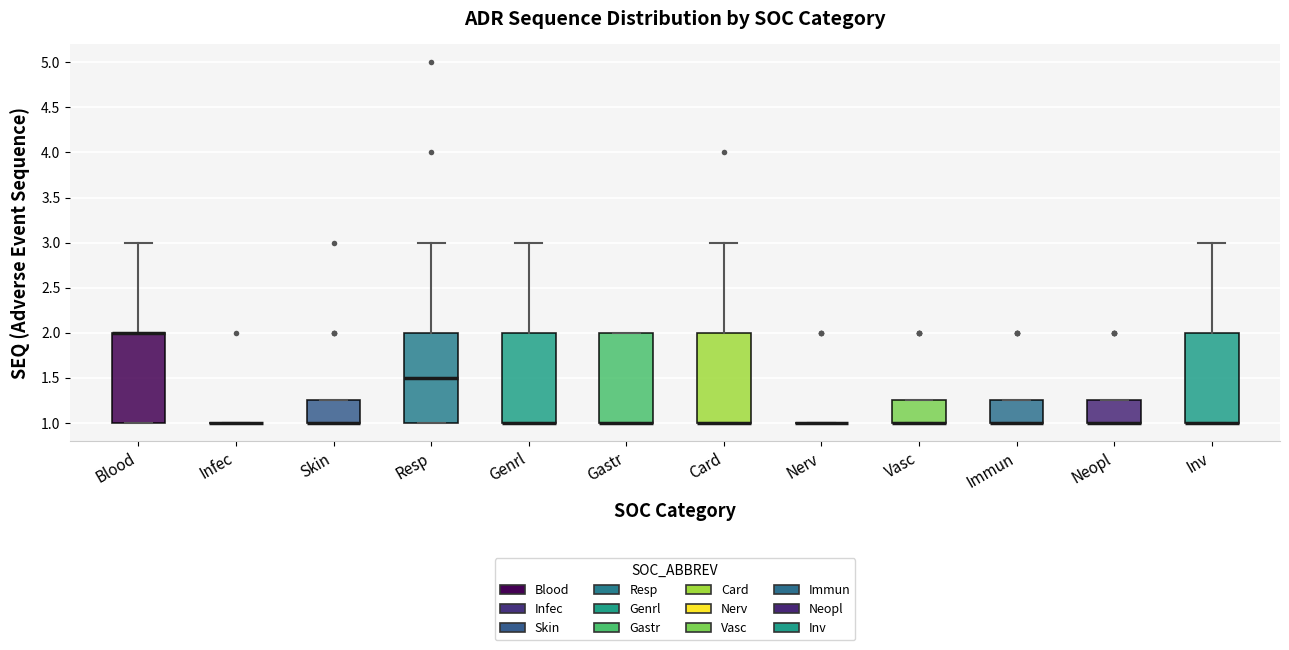

Reading left to right, read every box against the y-axis: the position of its median line, the range the box covers, and the ends of its whiskers. The values are not printed on the chart, so give them approximately, as read against the axis.

Blood: median 2.00 (drawn on the box's upper edge), box 1.00 to 2.00, whiskers 1.00 to 3.00
Infec: box collapsed to a line at 1.00, whiskers 1.00 to 1.00
Skin: median 1.00 (drawn on the box's lower edge), box 1.00 to 1.25, whiskers 1.00 to 1.25
Resp: median 1.50, box 1.00 to 2.00, whiskers 1.00 to 3.00
Genrl: median 1.00 (drawn on the box's lower edge), box 1.00 to 2.00, whiskers 1.00 to 3.00
Gastr: median 1.00 (drawn on the box's lower edge), box 1.00 to 2.00, whiskers 1.00 to 2.00
Card: median 1.00 (drawn on the box's lower edge), box 1.00 to 2.00, whiskers 1.00 to 3.00
Nerv: box collapsed to a line at 1.00, whiskers 1.00 to 1.00
Vasc: median 1.00 (drawn on the box's lower edge), box 1.00 to 1.25, whiskers 1.00 to 1.25
Immun: median 1.00 (drawn on the box's lower edge), box 1.00 to 1.25, whiskers 1.00 to 1.25
Neopl: median 1.00 (drawn on the box's lower edge), box 1.00 to 1.25, whiskers 1.00 to 1.25
Inv: median 1.00 (drawn on the box's lower edge), box 1.00 to 2.00, whiskers 1.00 to 3.00